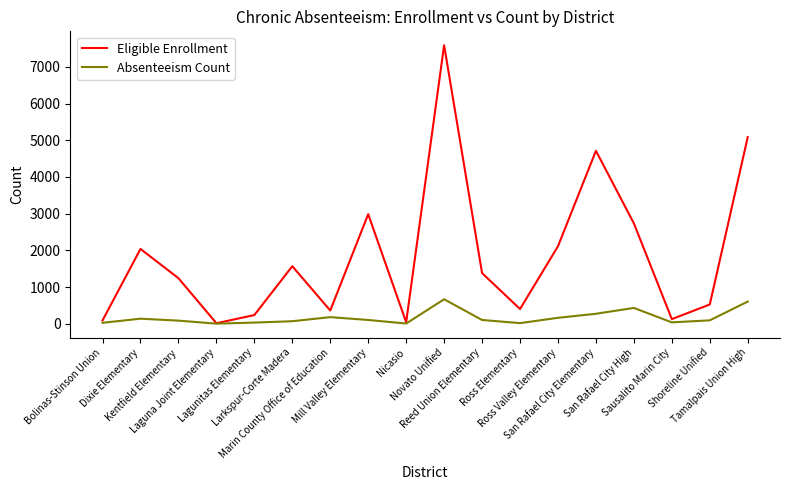

How many lines are shown in the chart?

2